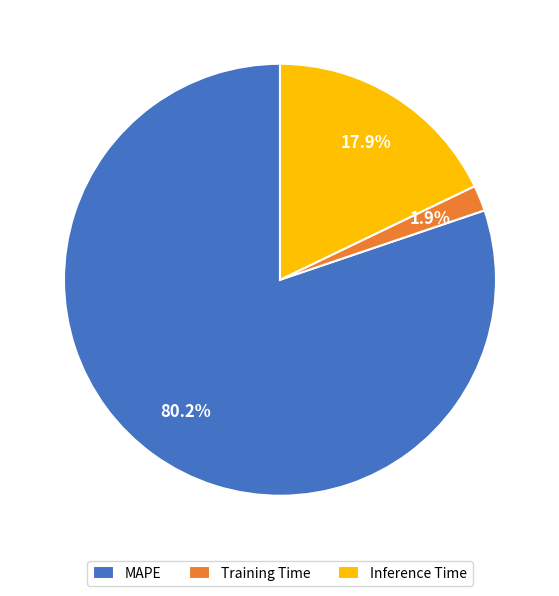

Rank the categories by value from highest to lowest.

MAPE, Inference Time, Training Time